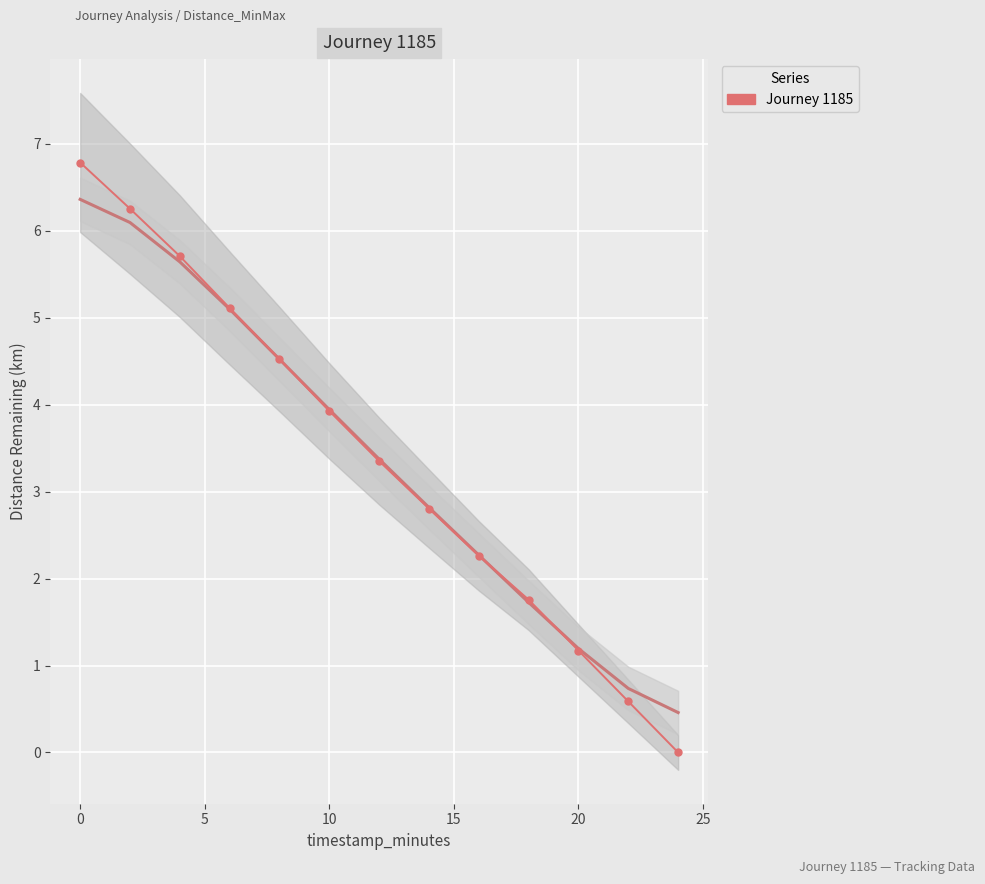

True or false: the data has more than 1 interior local peaks.

False